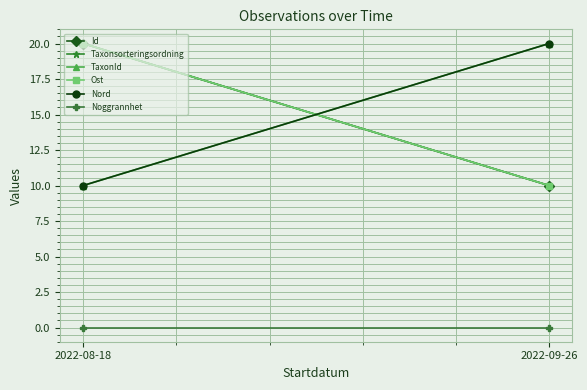

Which category has the highest value in the Id series?

2022-08-18